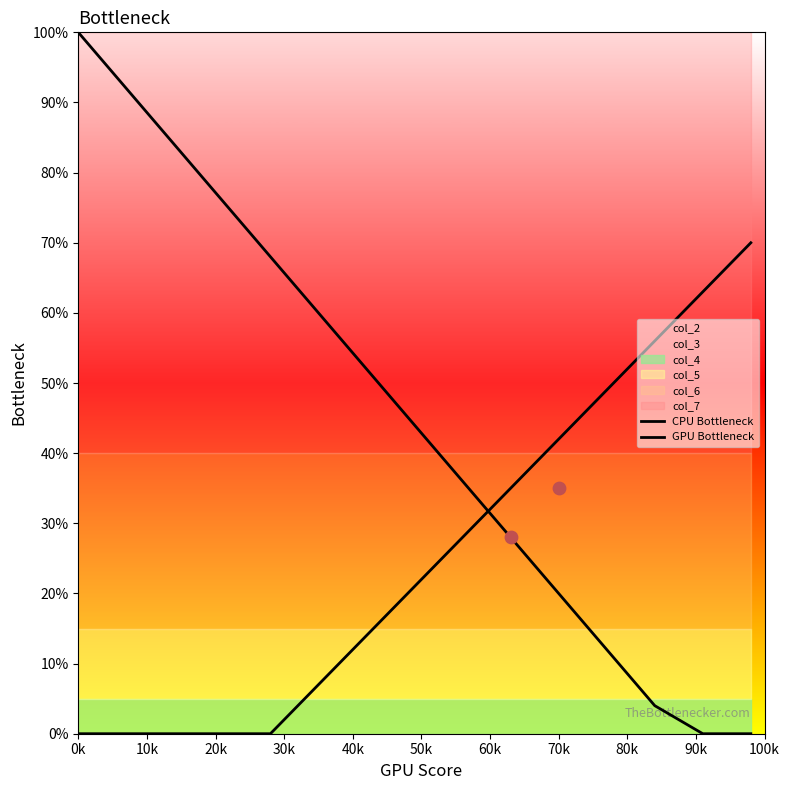

Which series has the largest Y range (max minus min)?

CPU Bottleneck